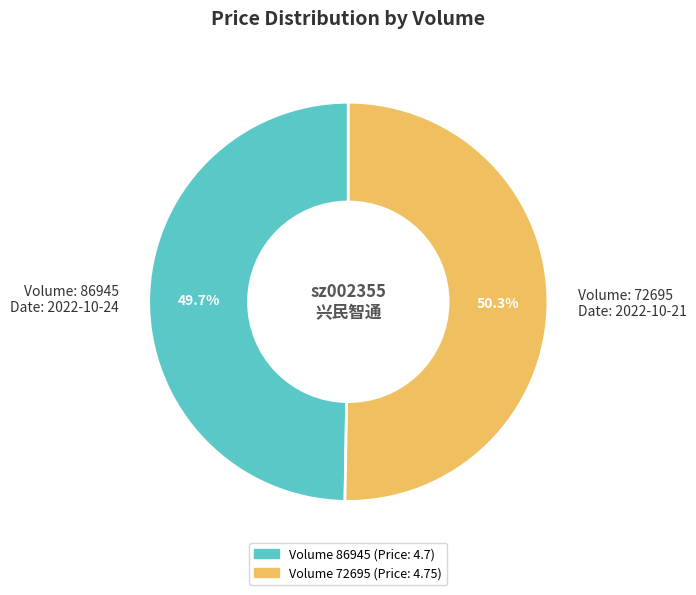

Is there any slice that represents more than half of the pie?

Yes